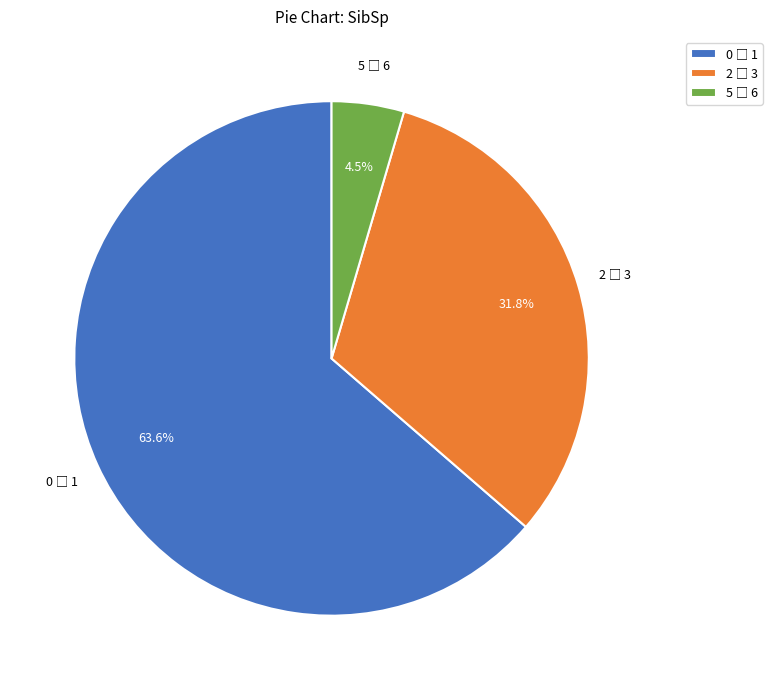

Does any single category account for the majority?

Yes